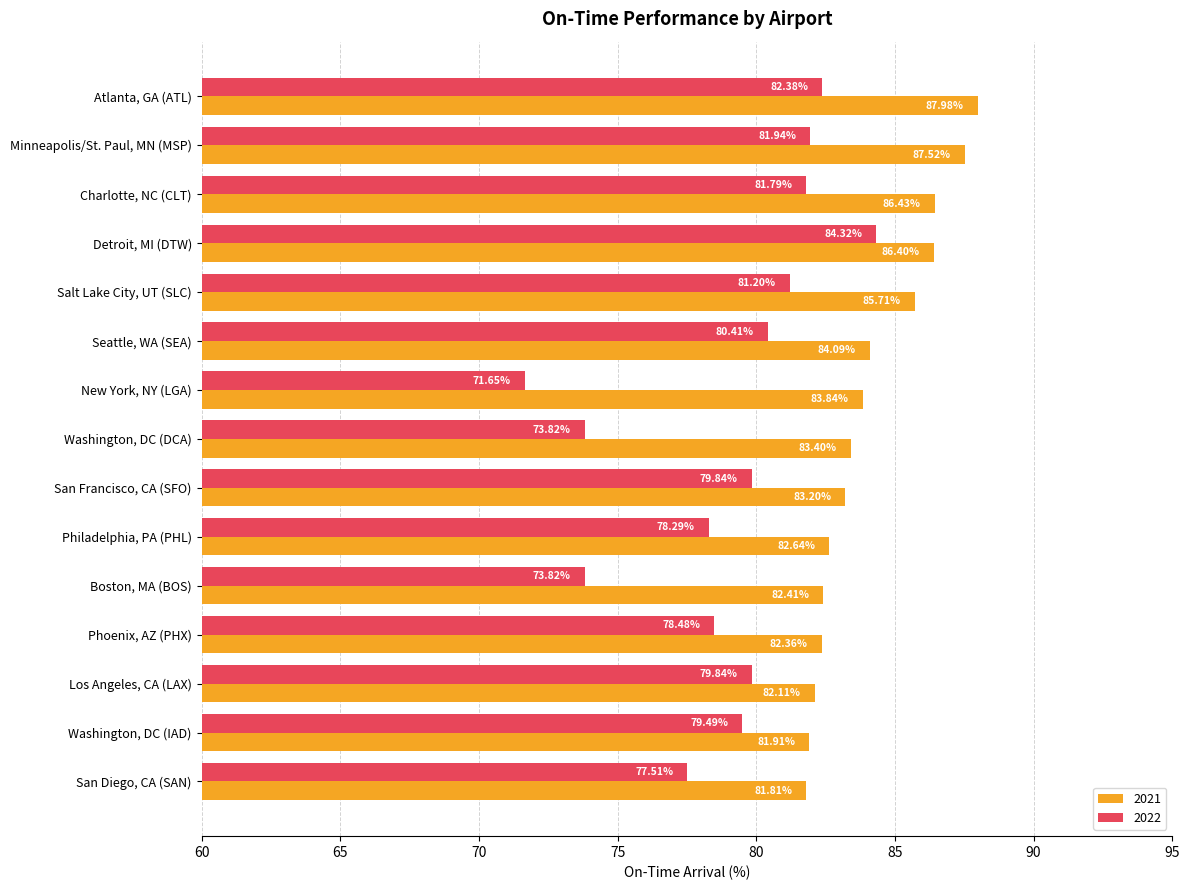

Is the value of 2022 at Washington, DC (DCA) greater than the value of 2021 at Minneapolis/St. Paul, MN (MSP)?

No